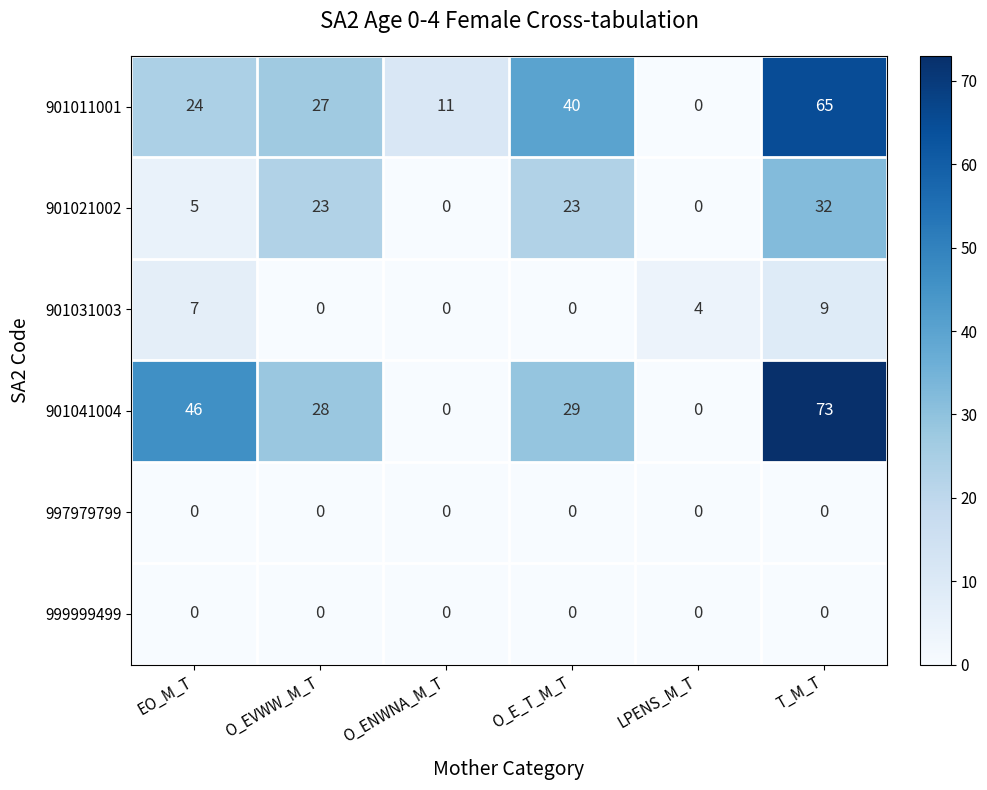

Which series has the largest range (max minus min)?

901041004